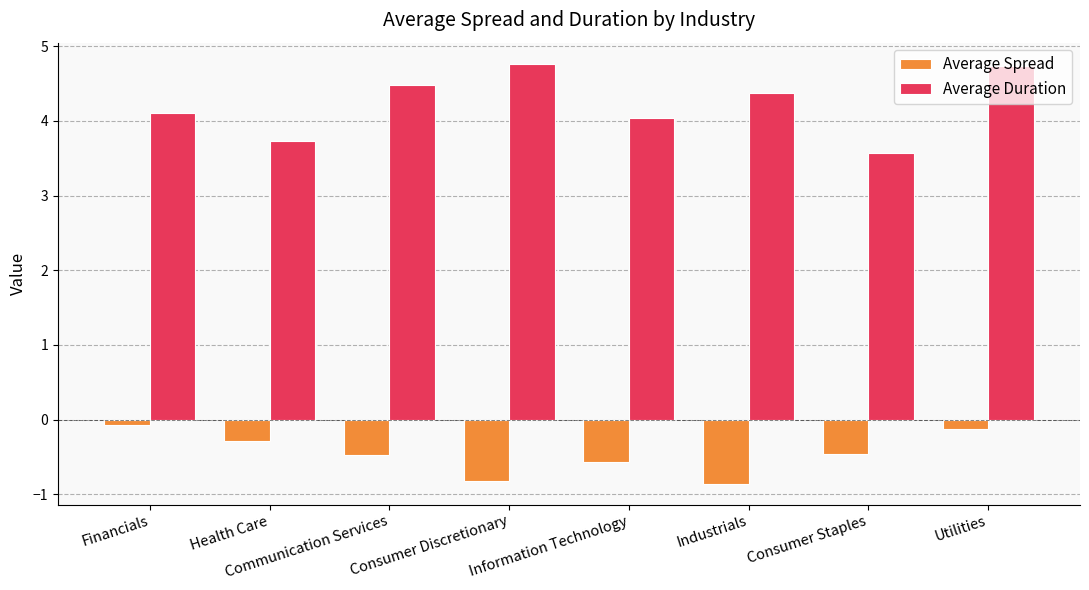

Rank the series at Consumer Discretionary from lowest to highest value.

Average Spread, Average Duration